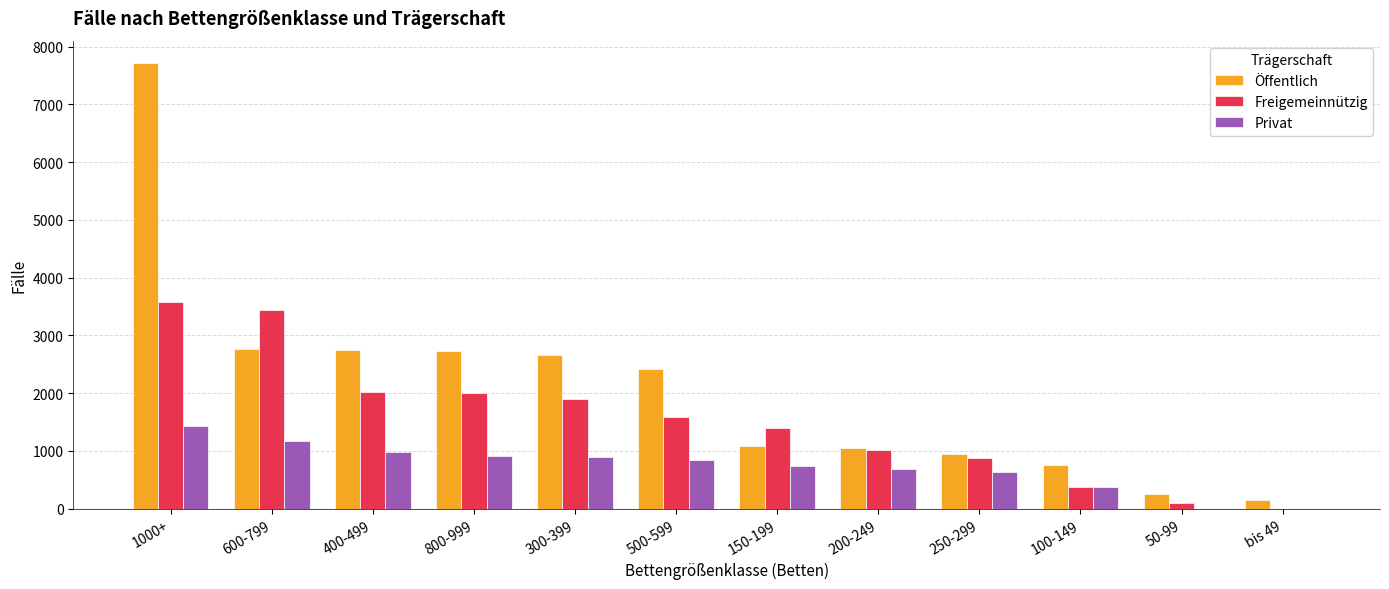

What is the sum of all Privat values?

8701